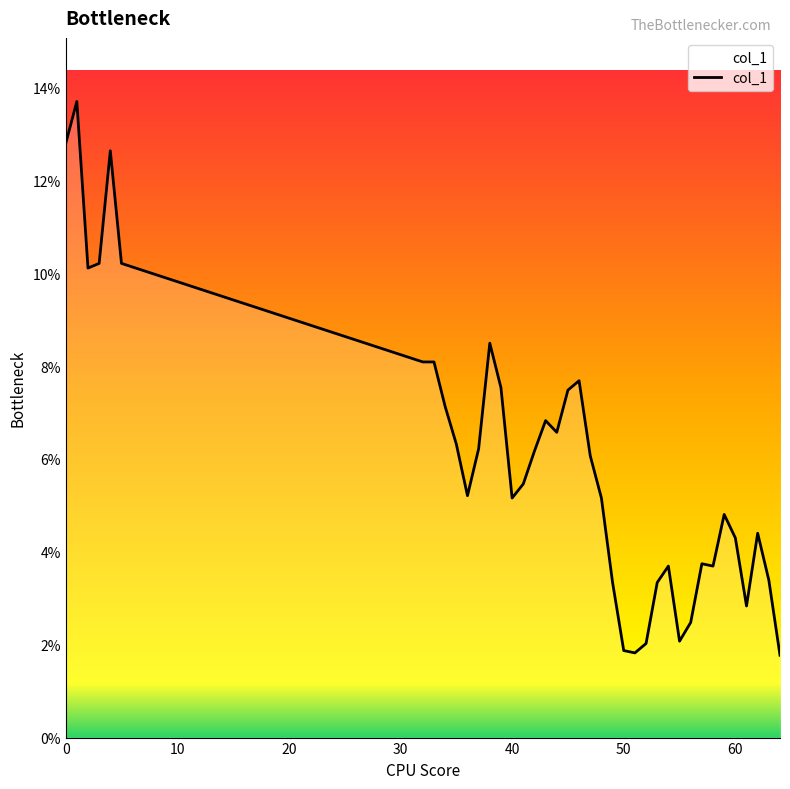

Count the values in the range 0 to 1.

39